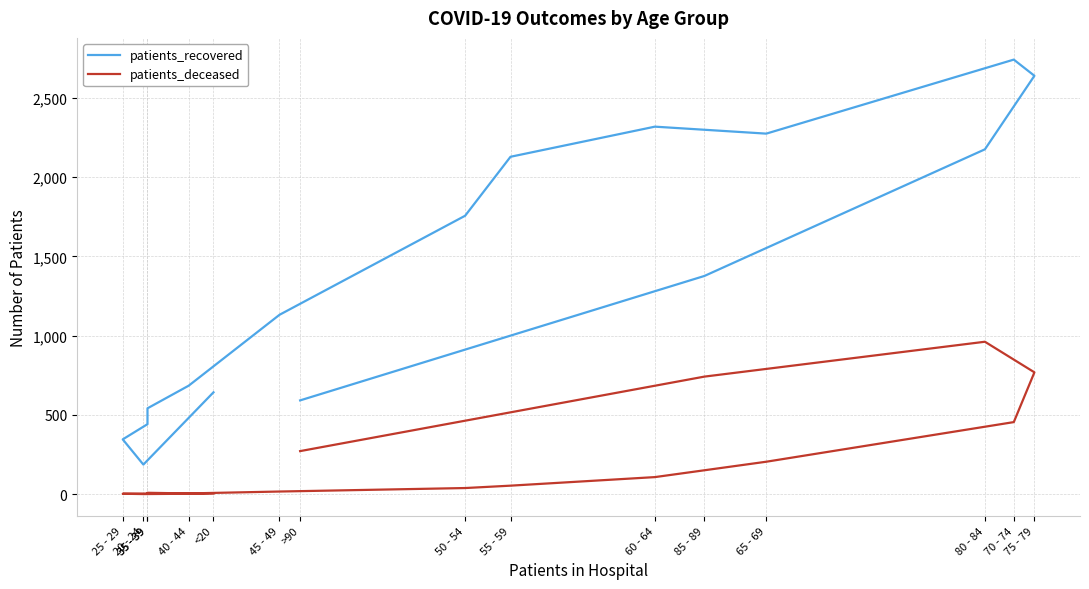

What is the difference between the patients_recovered values at 65 - 69 and 45 - 49?

1143